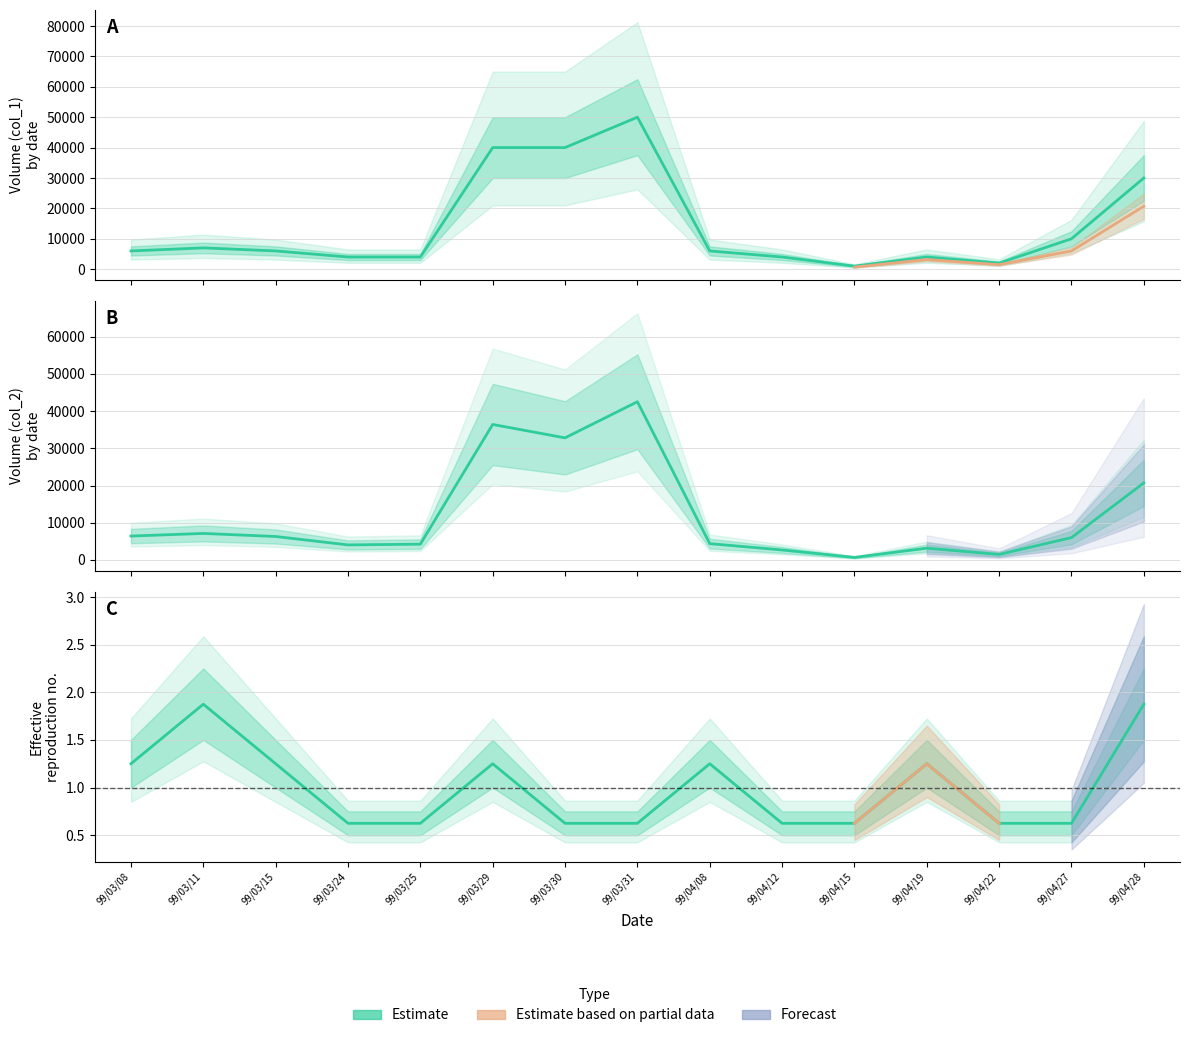

Reading right to left, extract all data points from this chart.

col_1: 30000.0	10000.0	2000.0	4000.0	1000.0	4000.0	6000.0	50000.0	40000.0	40000.0	4000.0	4000.0	6000.0	7000.0	6000.0
col_2: 20700.0	6000.0	1480.0	3160.0	670.0	2680.0	4380.0	42500.0	32800.0	36400.0	4240.0	4040.0	6300.0	7120.0	6420.0
col_8: 1.9	0.6	0.6	1.2	0.6	0.6	1.2	0.6	0.6	1.2	0.6	0.6	1.2	1.9	1.2